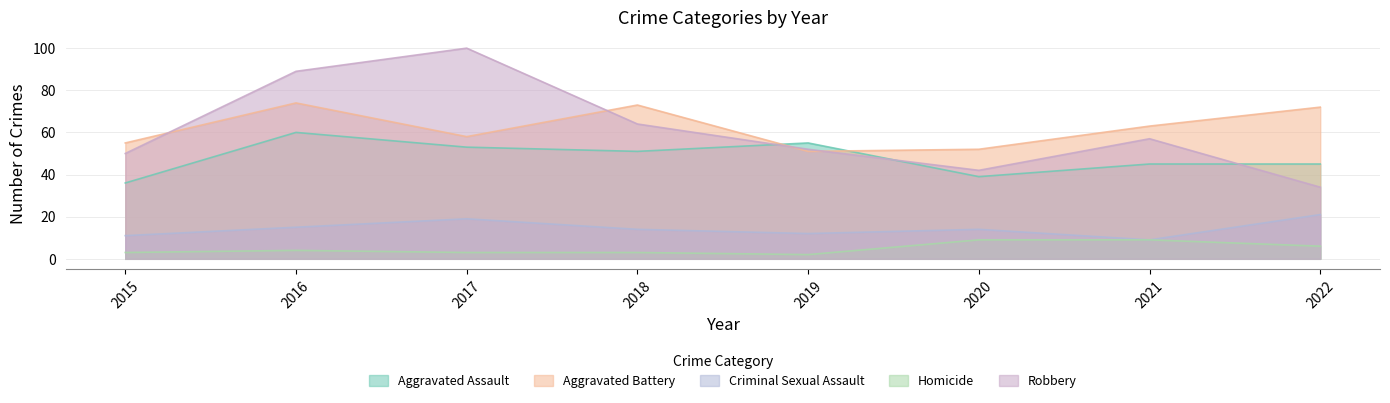

Reading left to right, list all the values displayed in this chart.

Aggravated Assault: 2015=36	2016=60	2017=53	2018=51	2019=55	2020=39	2021=45	2022=45
Aggravated Battery: 2015=55	2016=74	2017=58	2018=73	2019=51	2020=52	2021=63	2022=72
Criminal Sexual Assault: 2015=11	2016=15	2017=19	2018=14	2019=12	2020=14	2021=9	2022=21
Homicide: 2015=3	2016=4	2017=3	2018=3	2019=2	2020=9	2021=9	2022=6
Robbery: 2015=50	2016=89	2017=100	2018=64	2019=52	2020=42	2021=57	2022=34